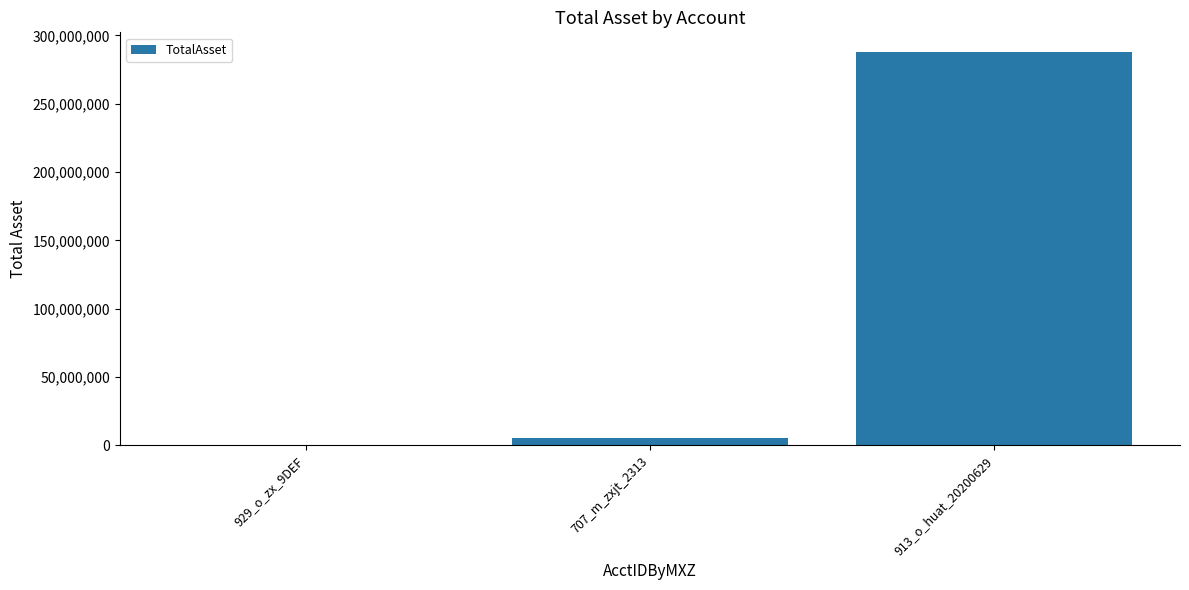

Which has a higher value, 913_o_huat_20200629 or 929_o_zx_9DEF?

913_o_huat_20200629